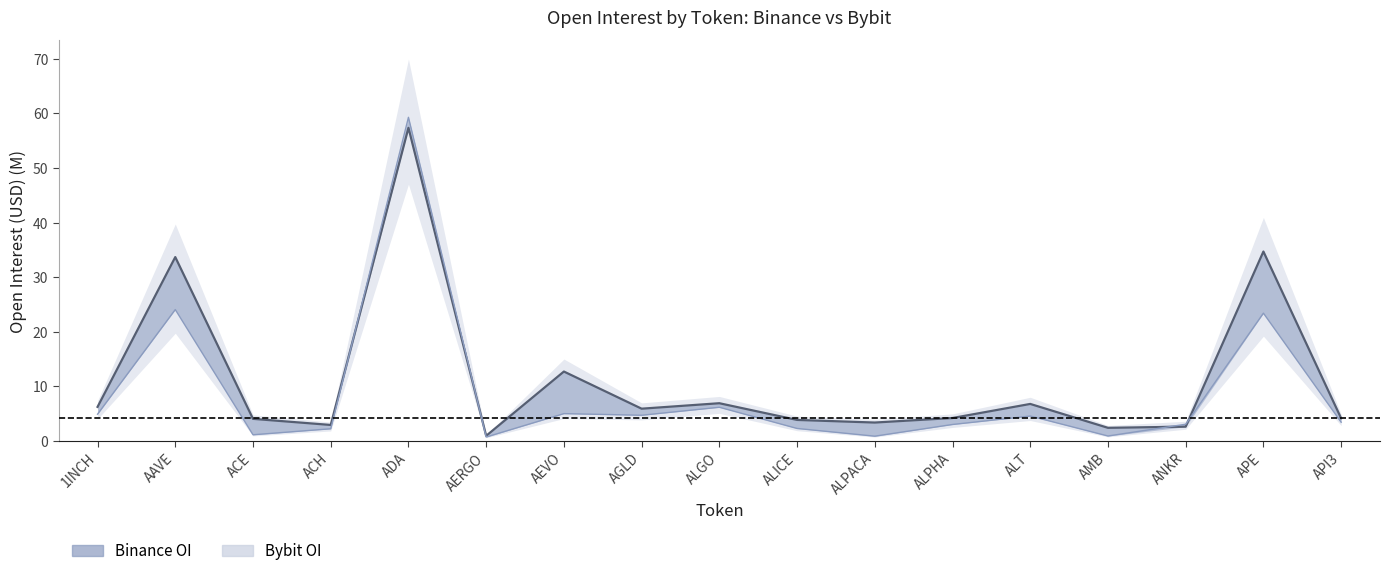

Where is the first local maximum for Binance_OI?

AAVE